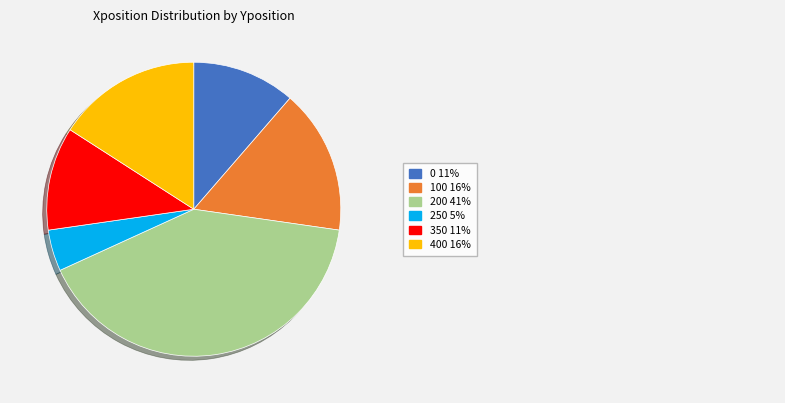

Does any single category account for the majority?

No